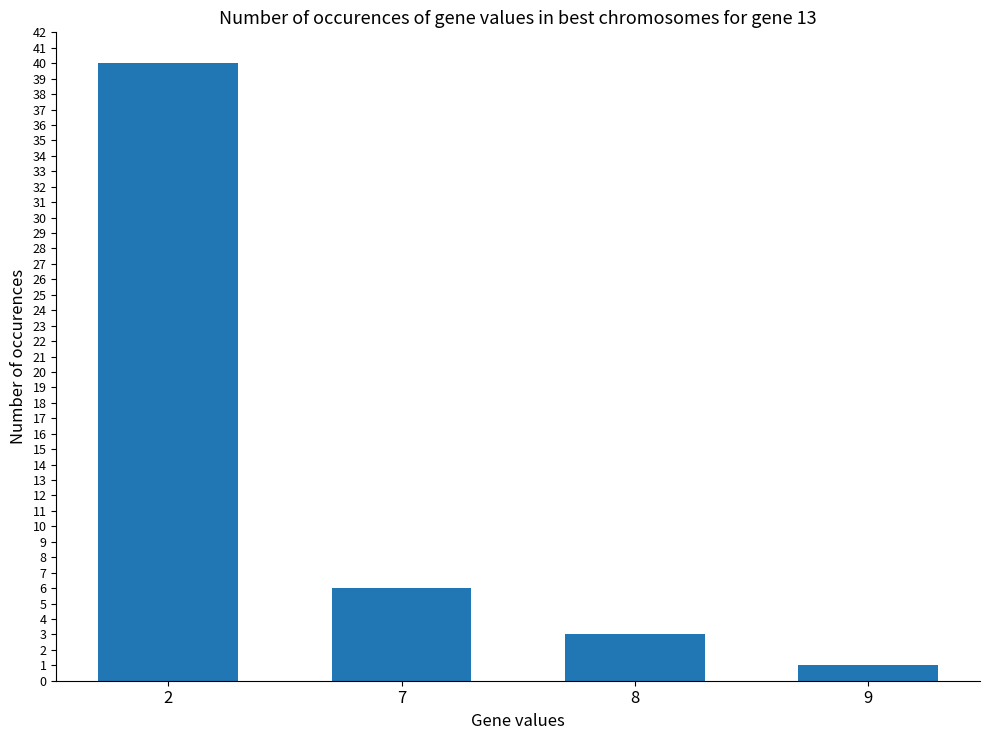

List the labels in order of value, smallest first.

9, 8, 7, 2